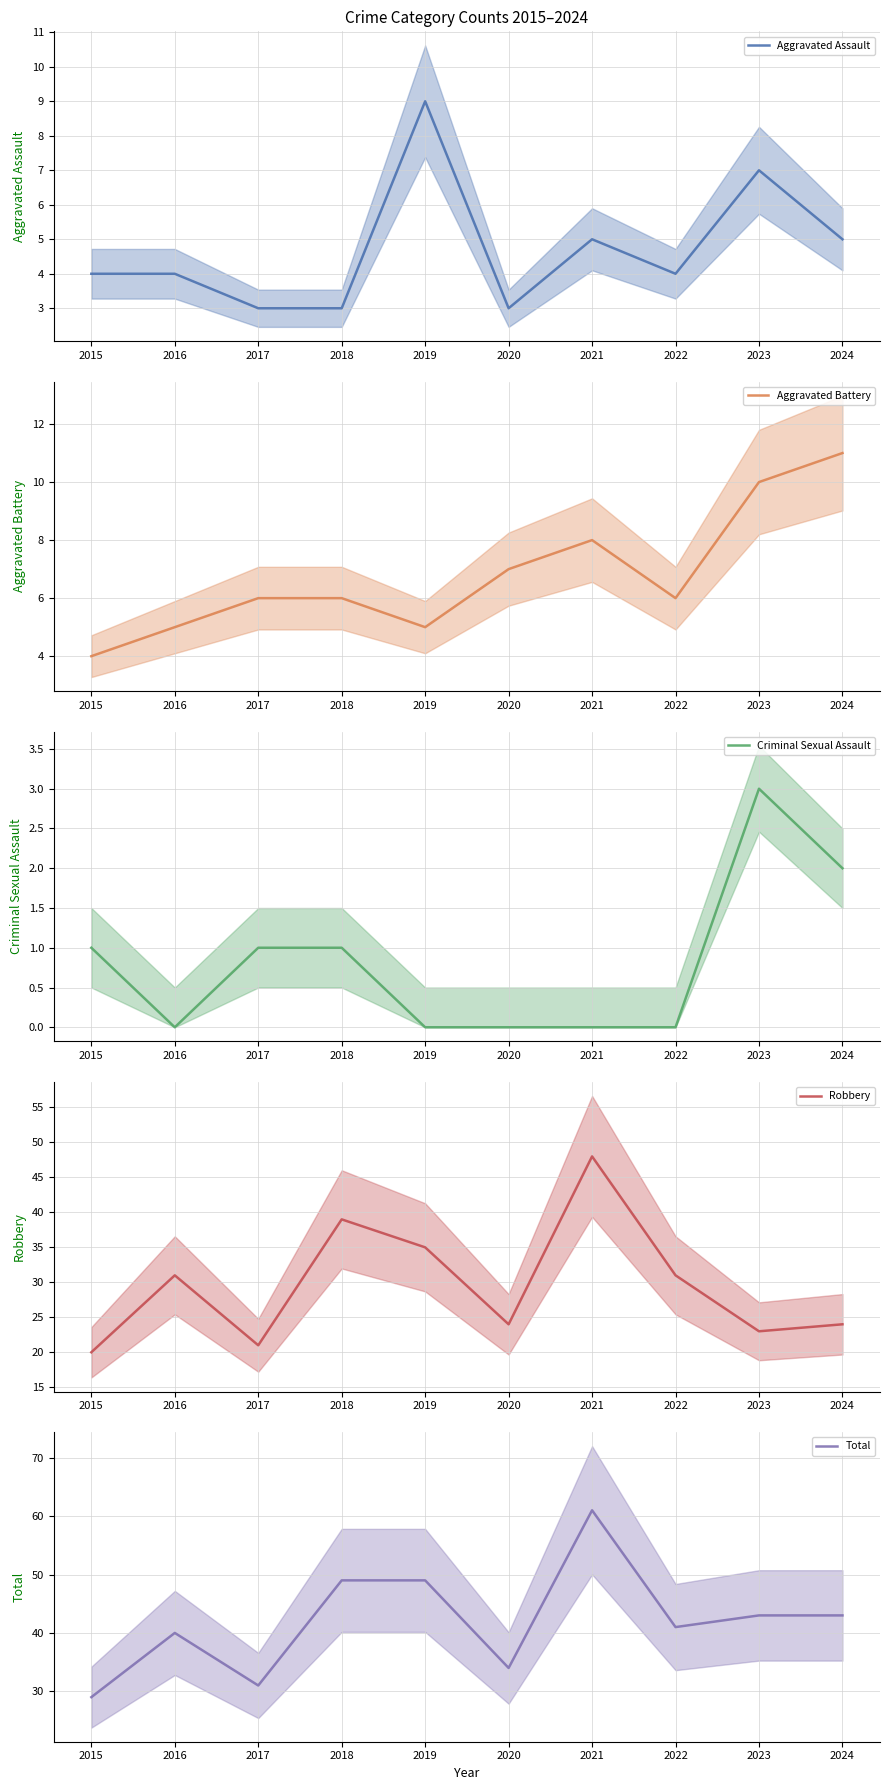

What are all the series names shown in the legend?

Aggravated Assault, Aggravated Battery, Criminal Sexual Assault, Robbery, Total